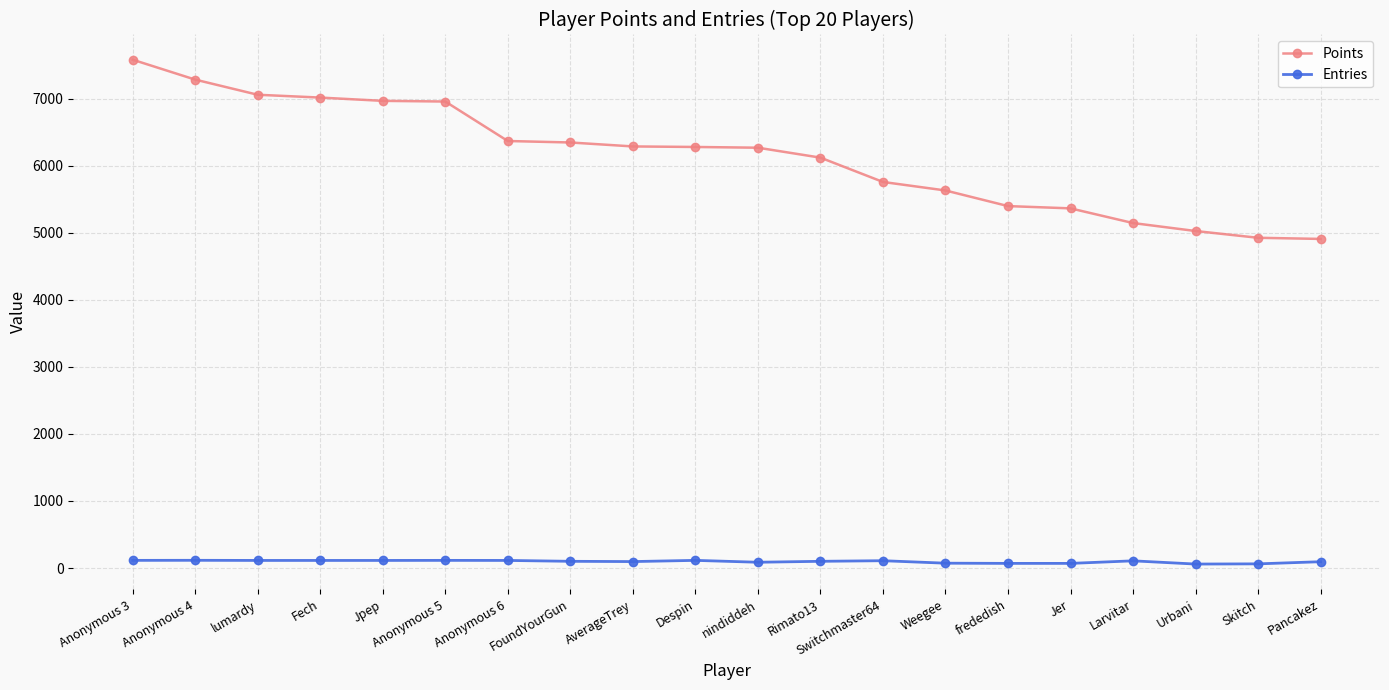

Does the chart have visible grid lines?

Yes